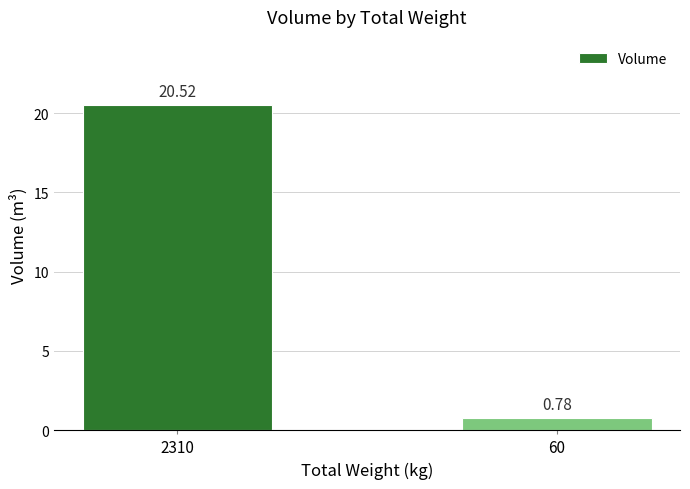

List the labels in order of value, largest first.

2310, 60